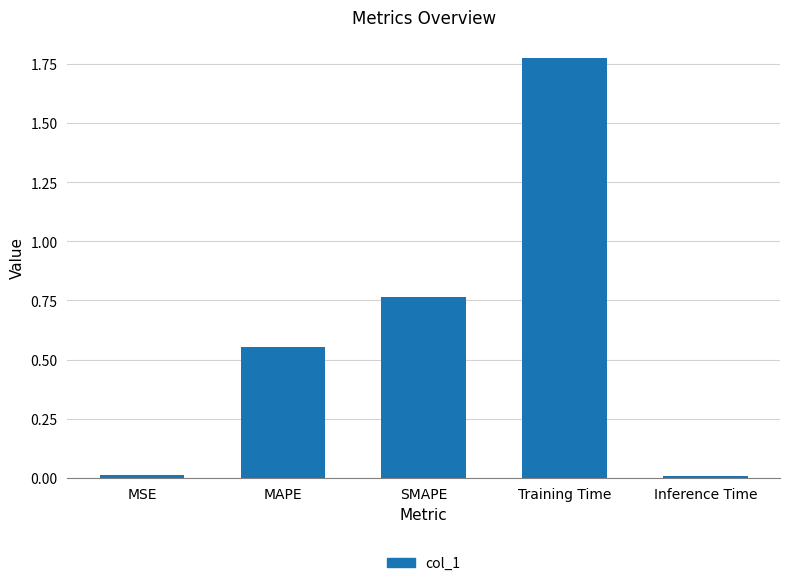

What is the label of the 4th bar from the left?

Training Time